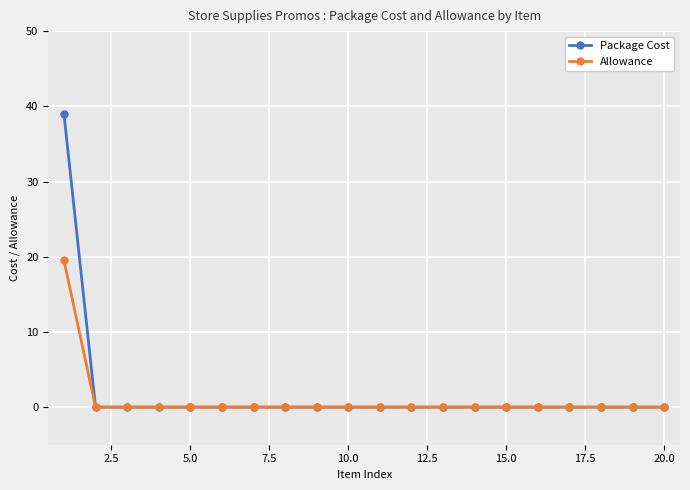

List the series in order of their overall mean, highest first.

Package Cost, Allowance